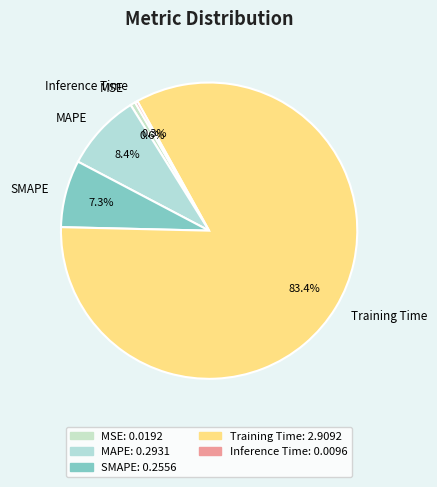

Between MAPE and SMAPE, which is larger?

MAPE